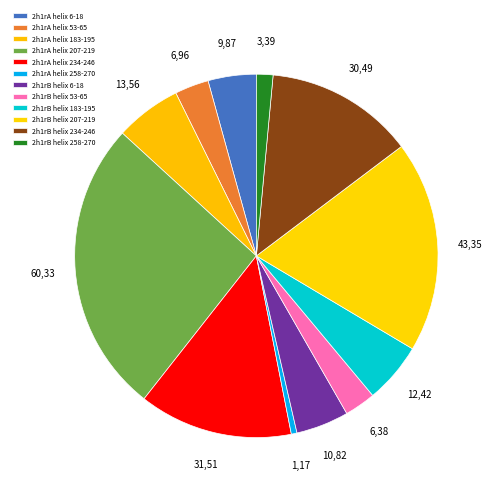

Rank the categories by value from lowest to highest.

2h1rA helix 258-270, 2h1rB helix 258-270, 2h1rB helix 53-65, 2h1rA helix 53-65, 2h1rA helix 6-18, 2h1rB helix 6-18, 2h1rB helix 183-195, 2h1rA helix 183-195, 2h1rB helix 234-246, 2h1rA helix 234-246, 2h1rB helix 207-219, 2h1rA helix 207-219